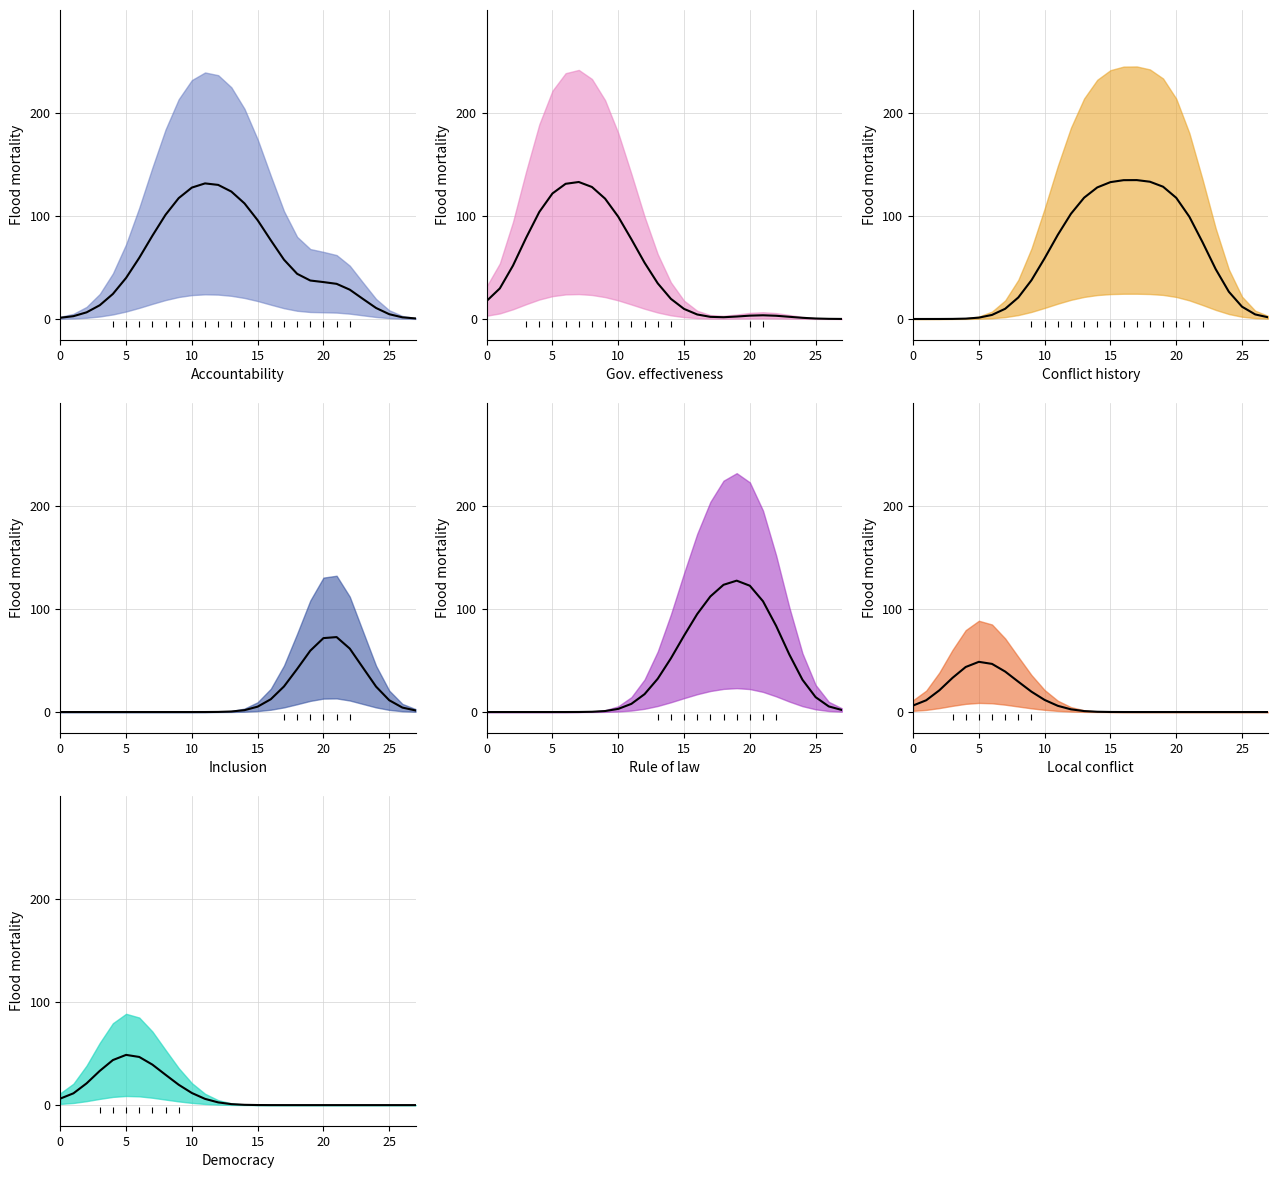

True or false: col_16_line has a value of 29.3 at 12.

False